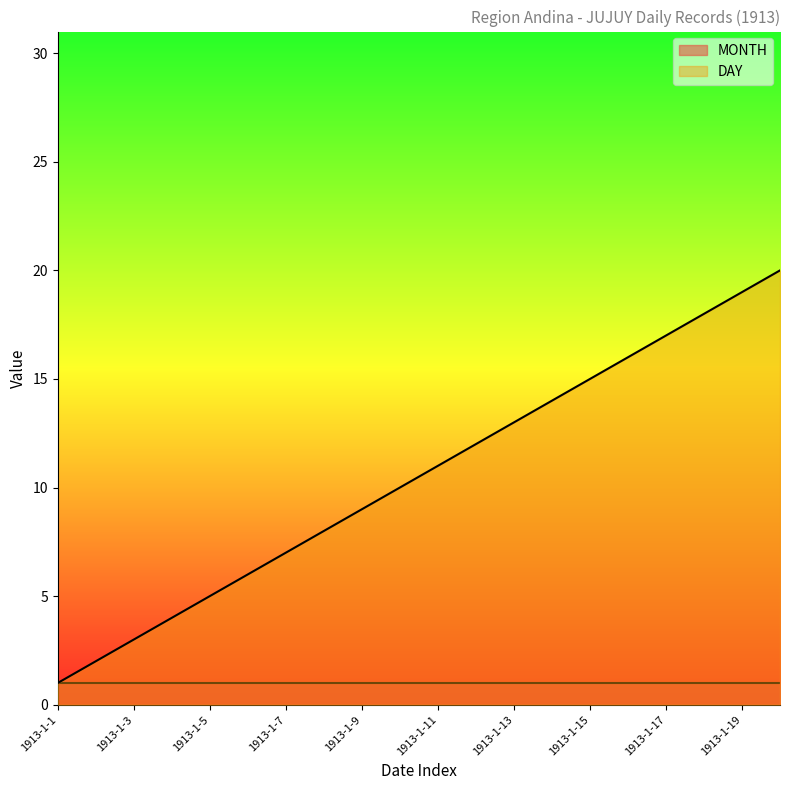

Reading left to right, transcribe all the data shown in this chart.

1913-1-1=1	1913-1-2=2	1913-1-3=3	1913-1-4=4	1913-1-5=5	1913-1-6=6	1913-1-7=7	1913-1-8=8	1913-1-9=9	1913-1-10=10	1913-1-11=11	1913-1-12=12	1913-1-13=13	1913-1-14=14	1913-1-15=15	1913-1-16=16	1913-1-17=17	1913-1-18=18	1913-1-19=19	1913-1-20=20